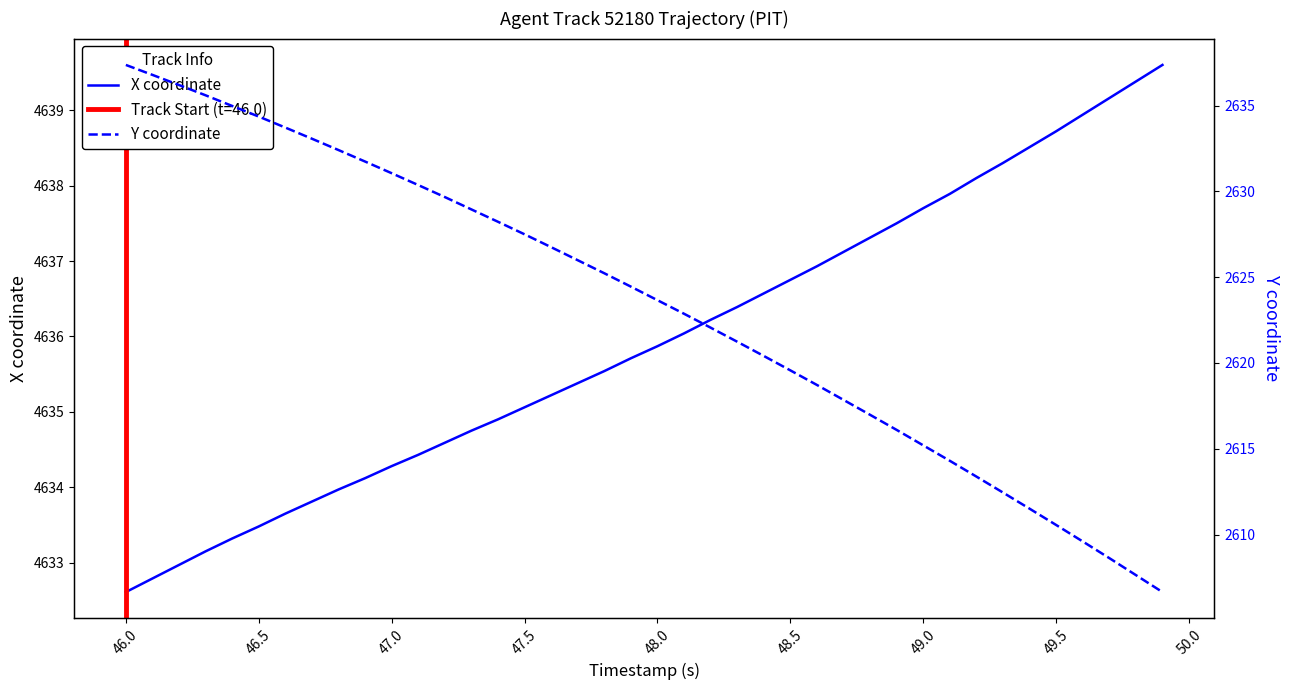

What is the maximum value for X coordinate?

4639.6